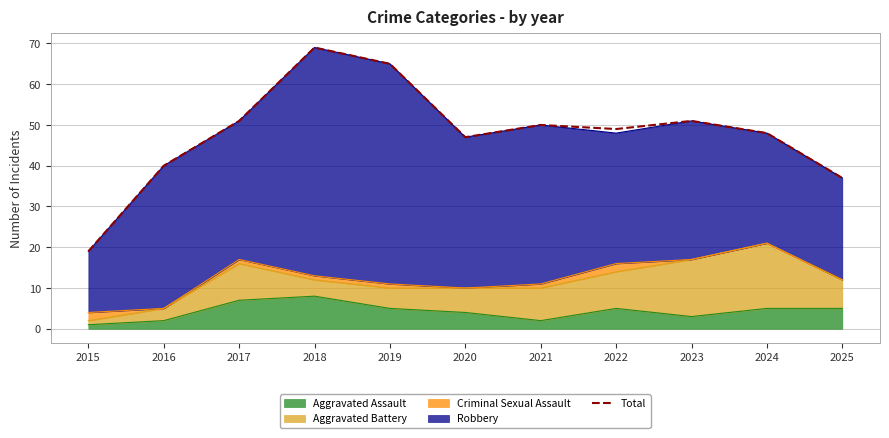

How many points are lower than both their immediate neighbors (excluding endpoints)?

2